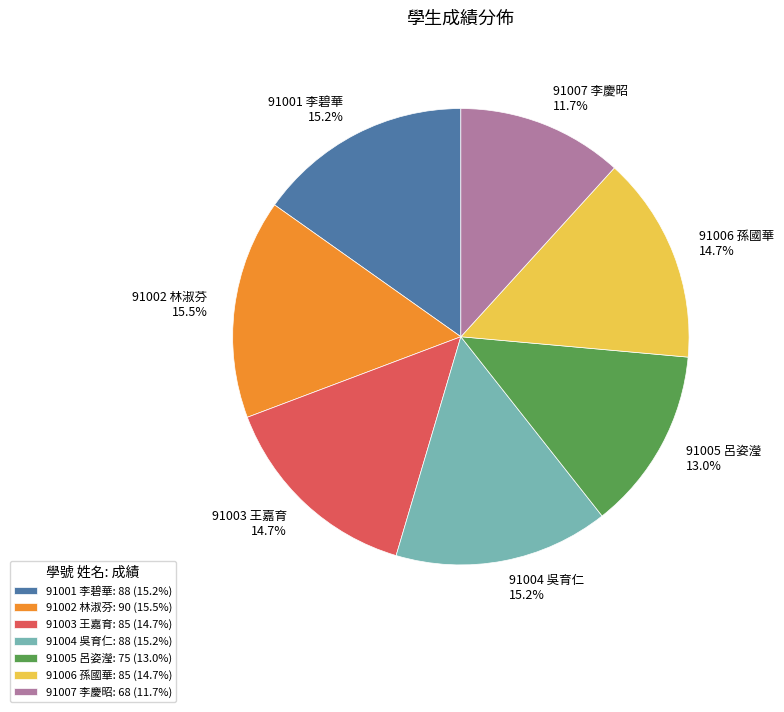

How many slices are in this pie chart?

7